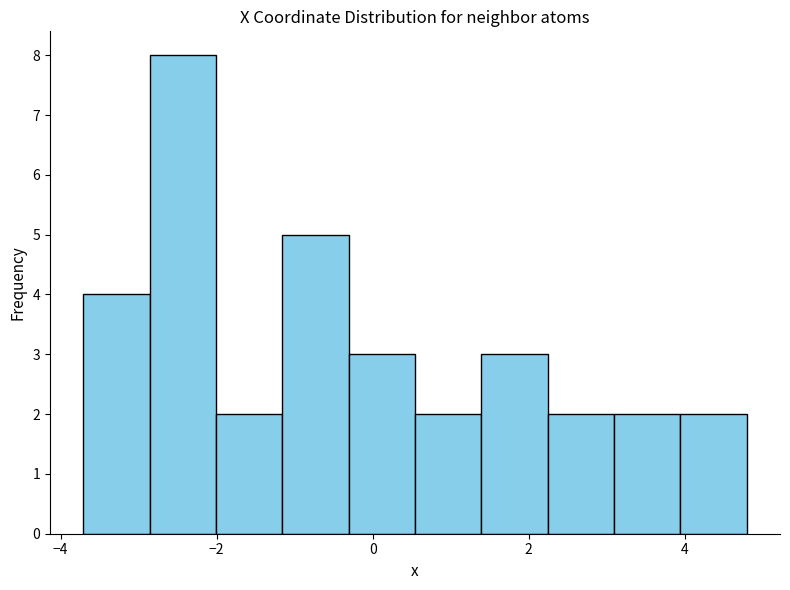

What is the height of the bar covering 2.2 to 3.0 on the x-axis? Neither the bar edges nor the heights are printed on the chart, so give them approximately, as read against the axes.

2